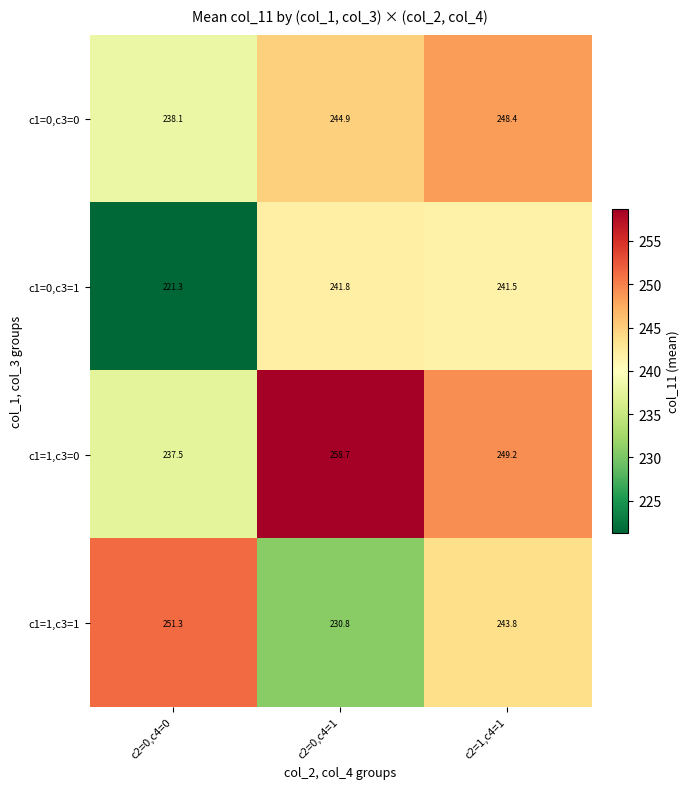

Between c2=0,c4=1 and c2=1,c4=1, which series saw the biggest shift?

c1=1,c3=1